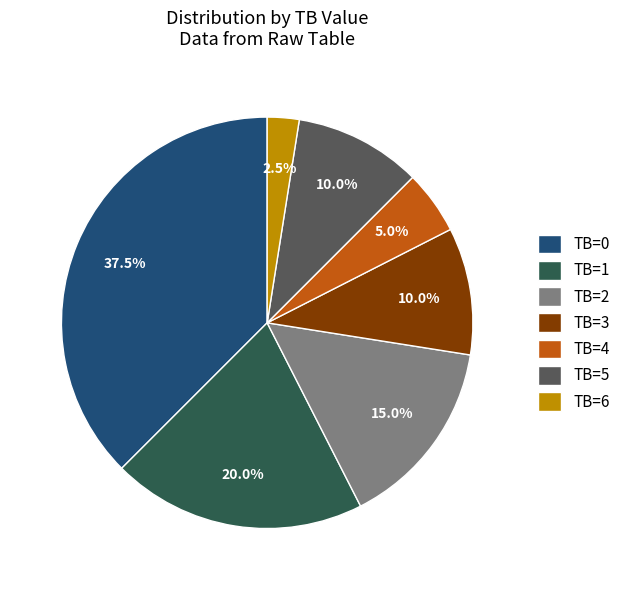

Is there a majority slice in this chart?

No